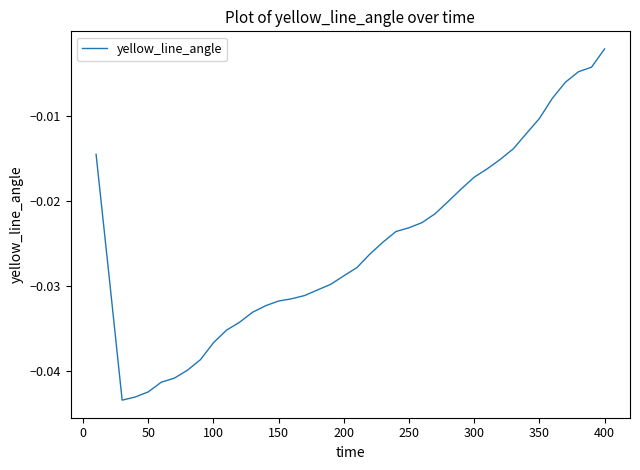

Where is the data nearest to the value 0?

400